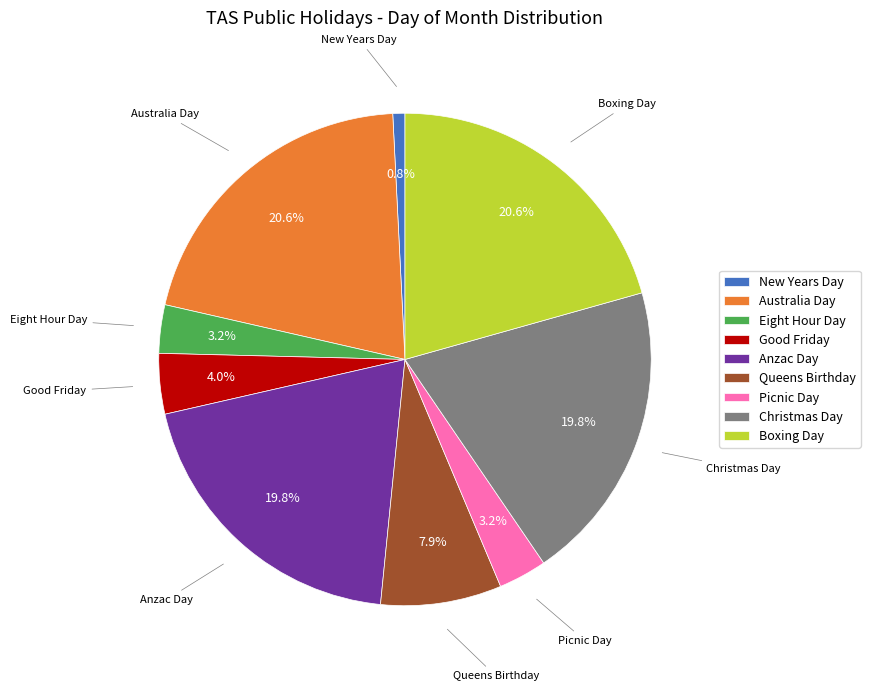

Do New Years Day and Queens Birthday together represent more than half of the pie?

No